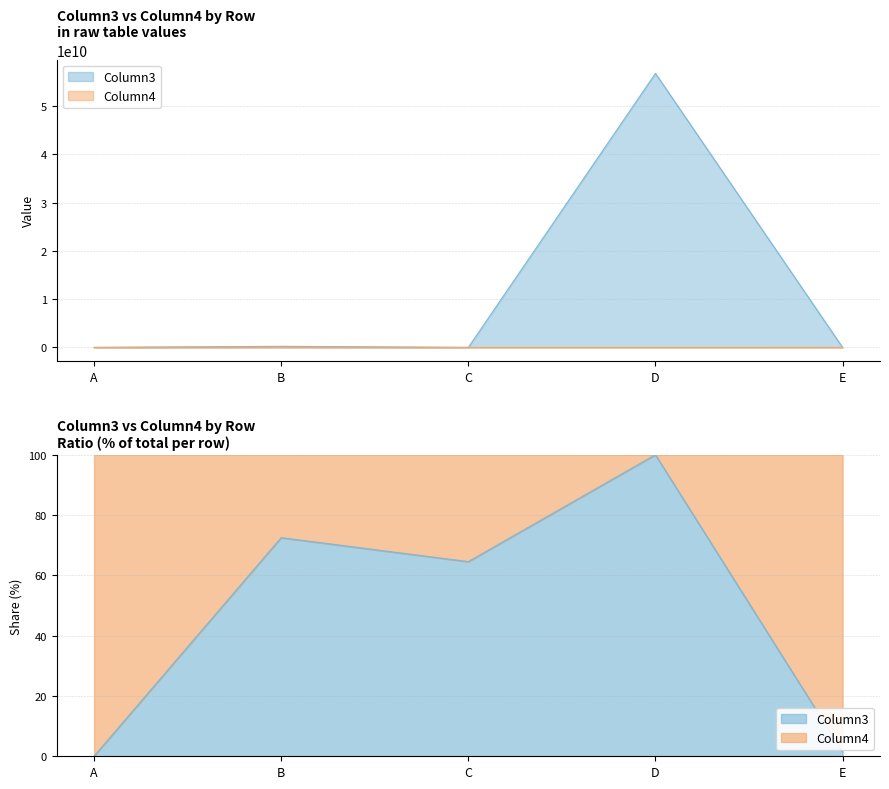

Between D and E, which series saw the biggest shift?

Column3